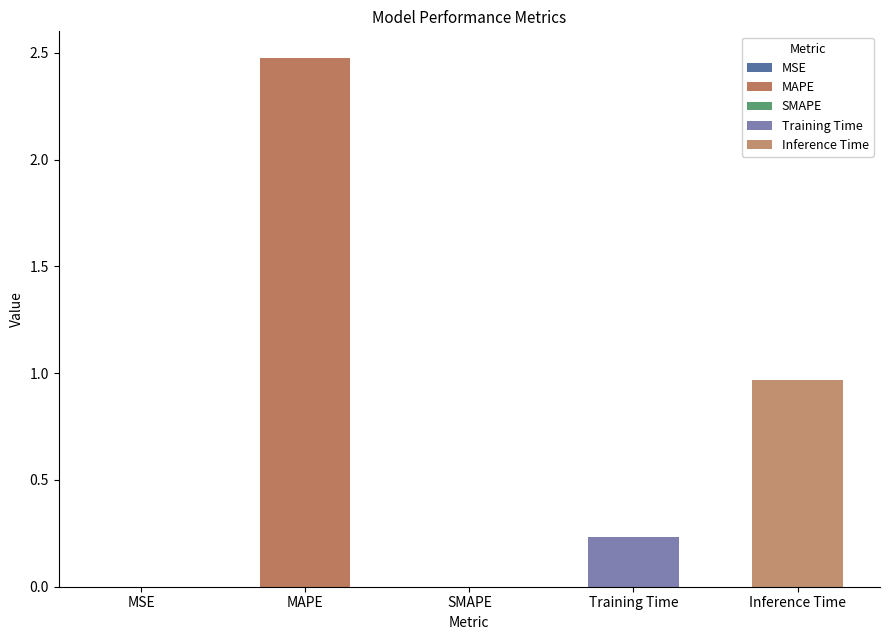

What position from the left is MAPE?

2